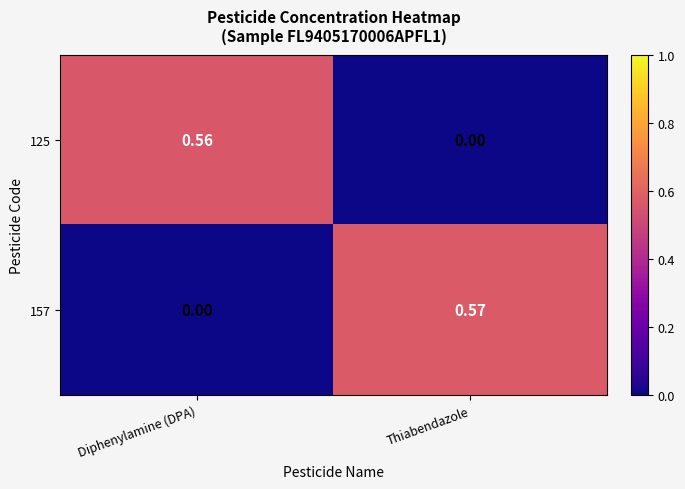

Between Diphenylamine (DPA) and Thiabendazole, which series saw the biggest shift?

157